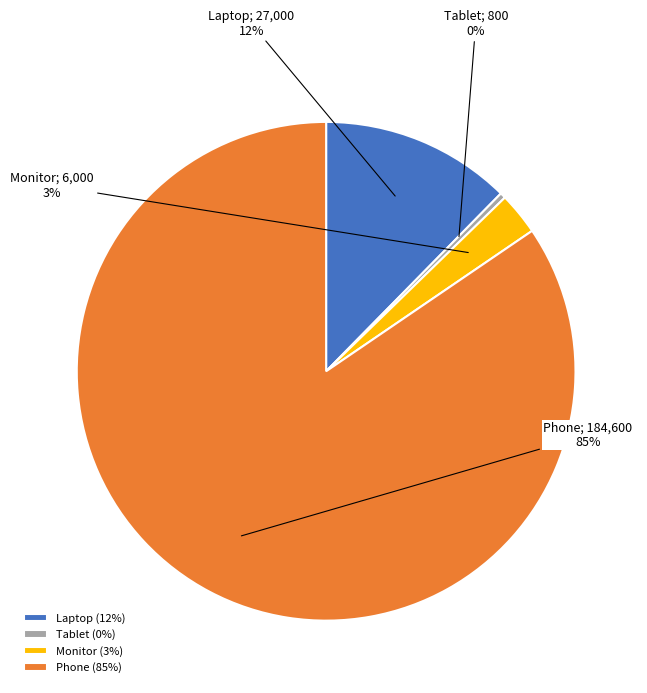

Is the sum of Phone (85%) and Laptop (12%) greater than half?

Yes